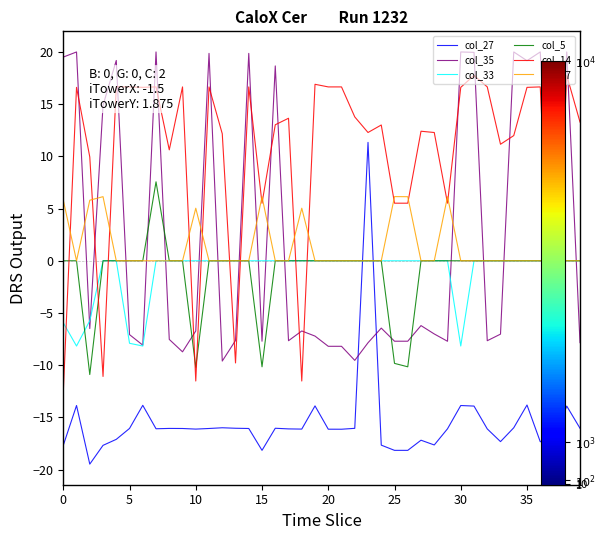

What is the sum of all col_5 values?

-43.7